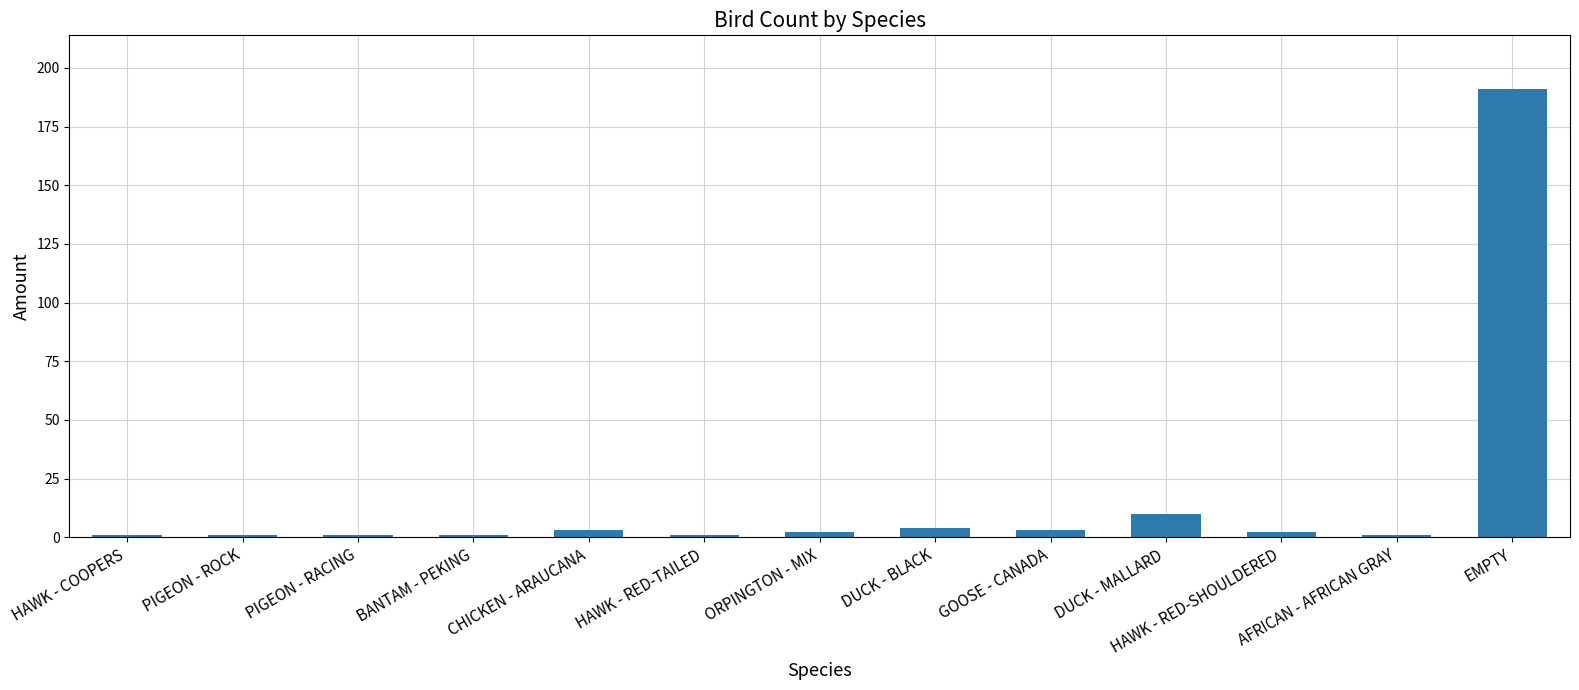

Count the number of data series in this chart.

1